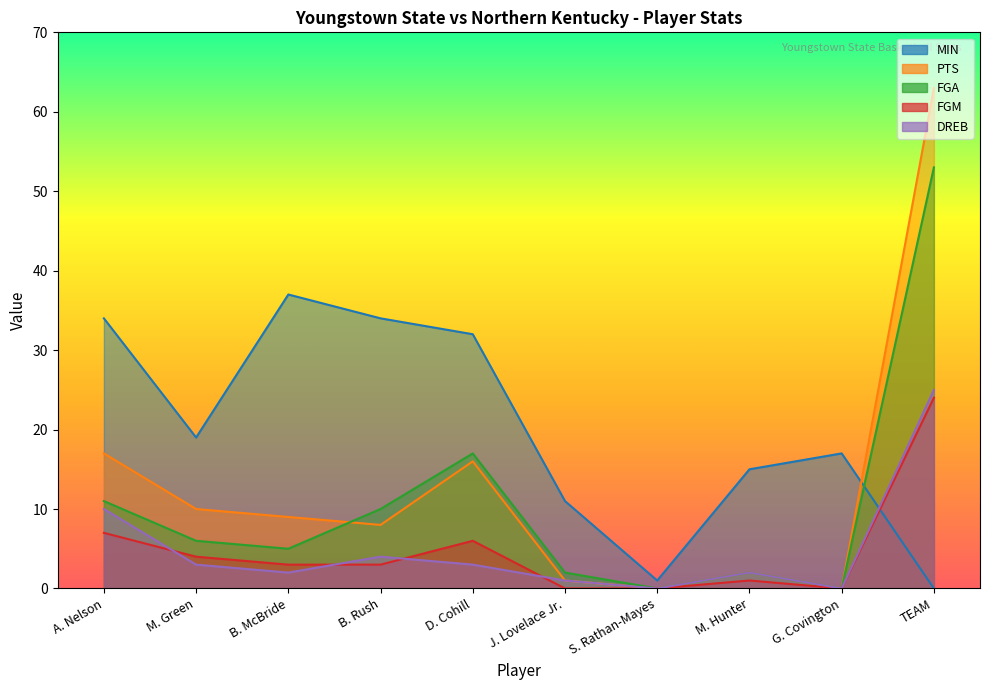

At which label does MIN reach its minimum?

TEAM